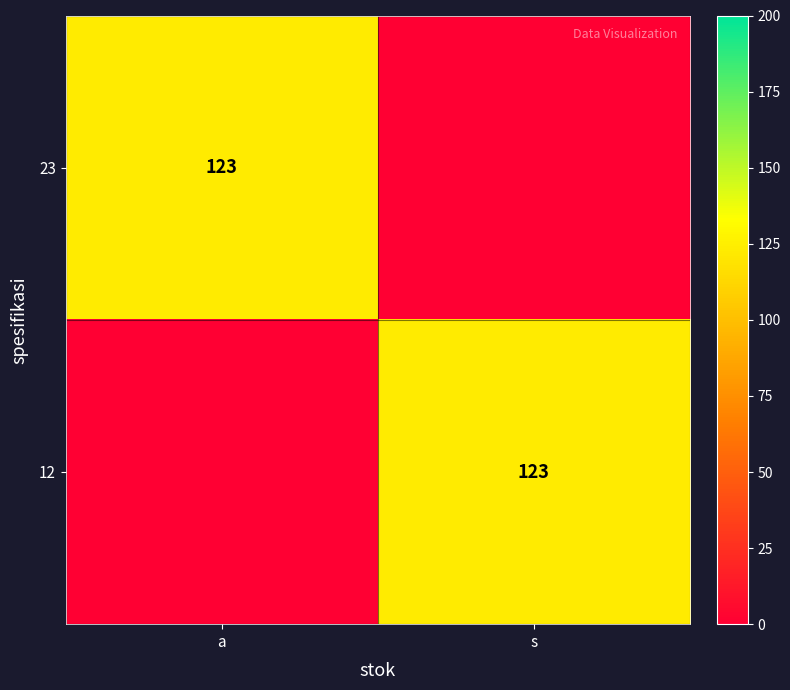

Is it true that 23 equals 48 at a?

False